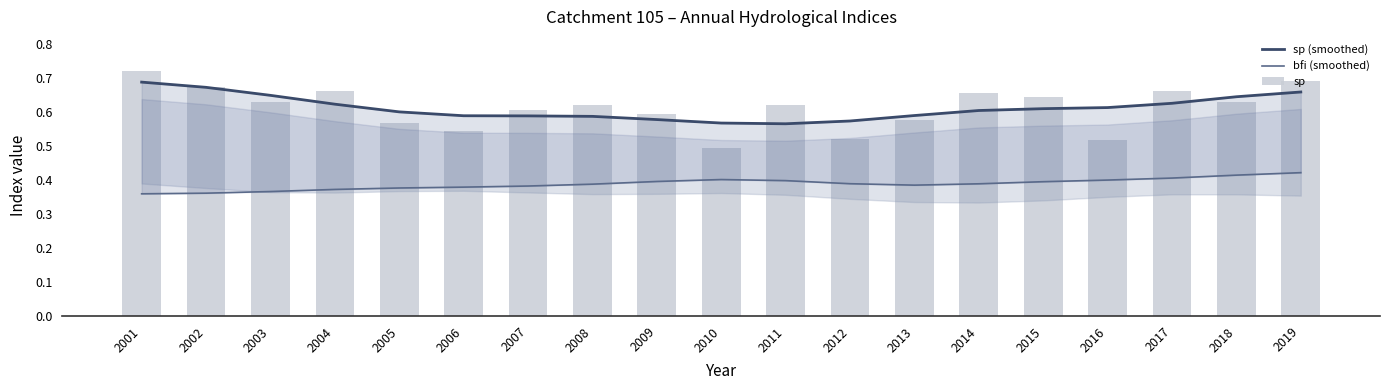

Rank the categories by bfi (smoothed) value from lowest to highest.

2001, 2002, 2003, 2004, 2005, 2006, 2007, 2013, 2008, 2014, 2012, 2015, 2009, 2011, 2016, 2010, 2017, 2018, 2019